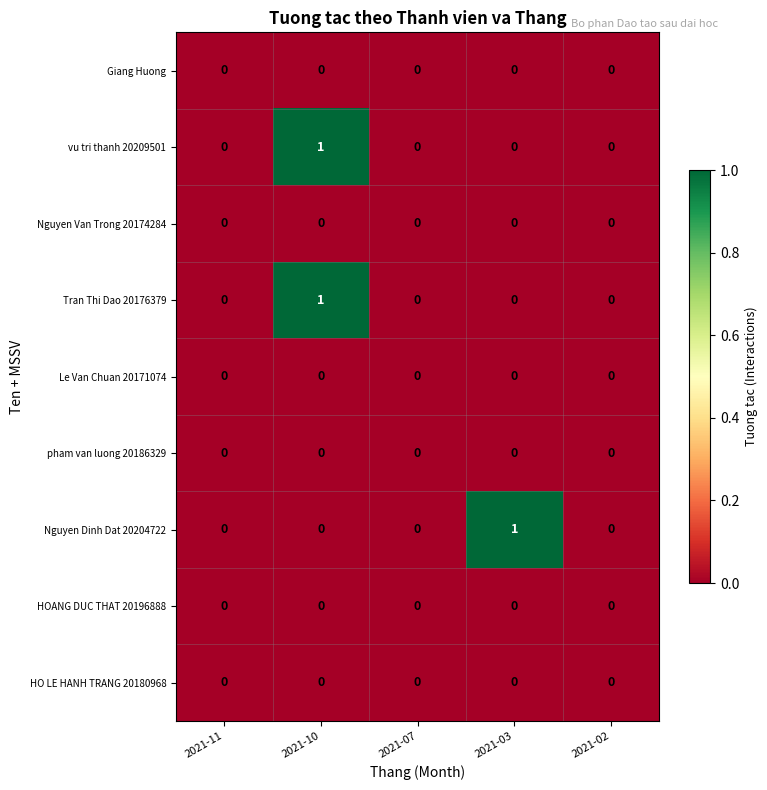

At which category is the sum across all series the highest?

2021-10